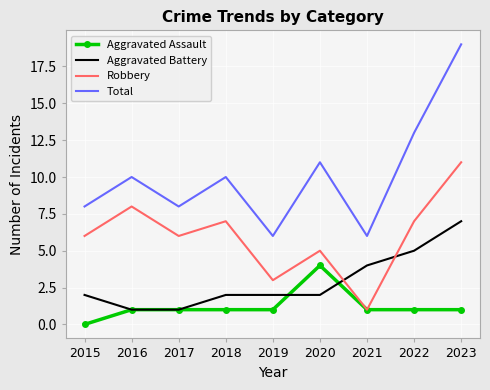

True or false: Aggravated Assault has more than 0 points higher than both neighbors.

True